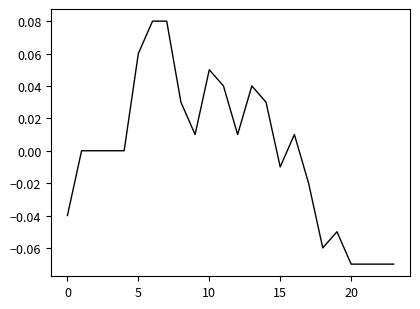

How many lines are shown in the chart?

1